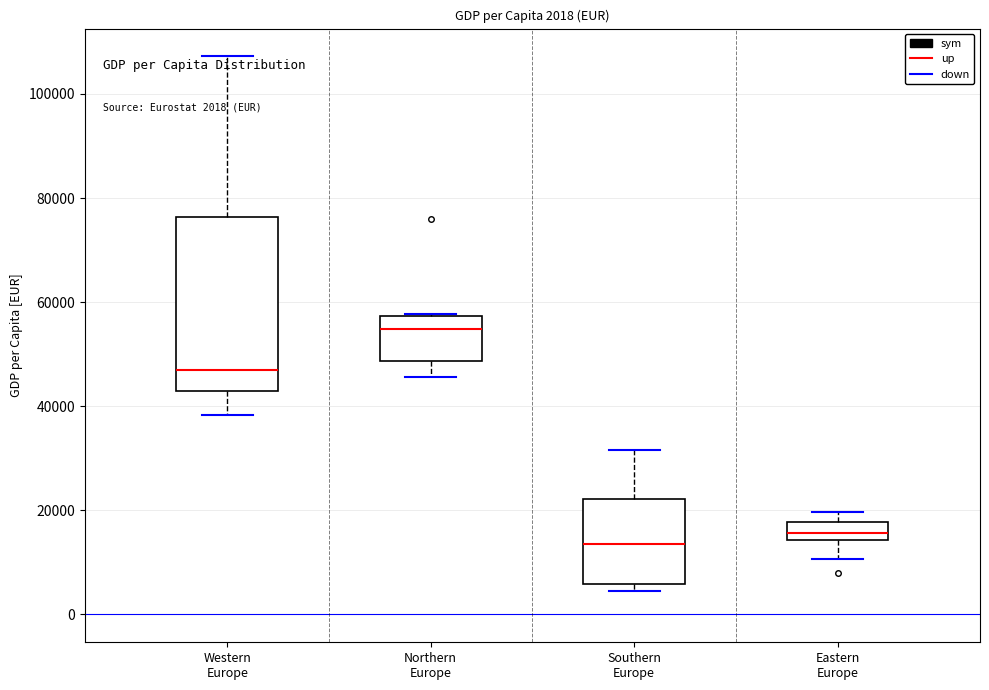

Comparing the boxes themselves (not the whiskers), which one is the tallest?

Western Europe